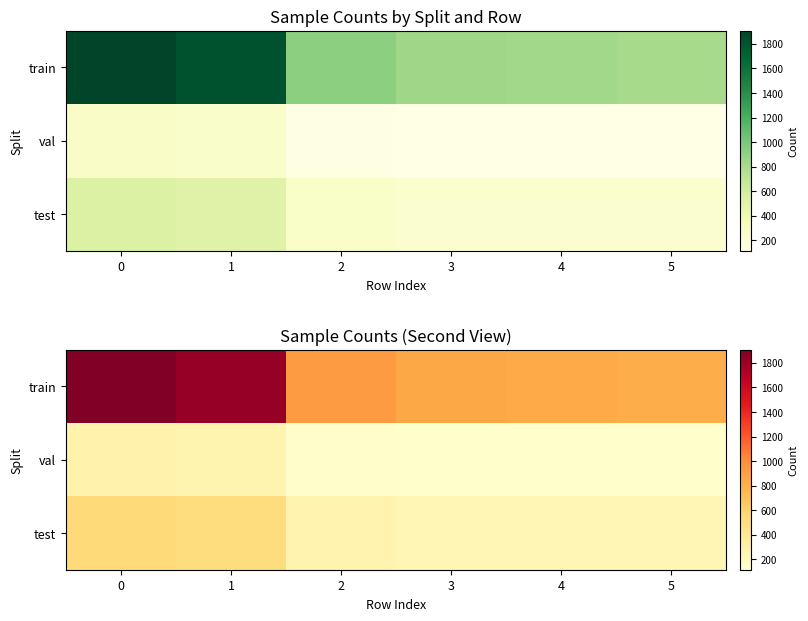

True or false: train has a value of 1907 at 0.

True